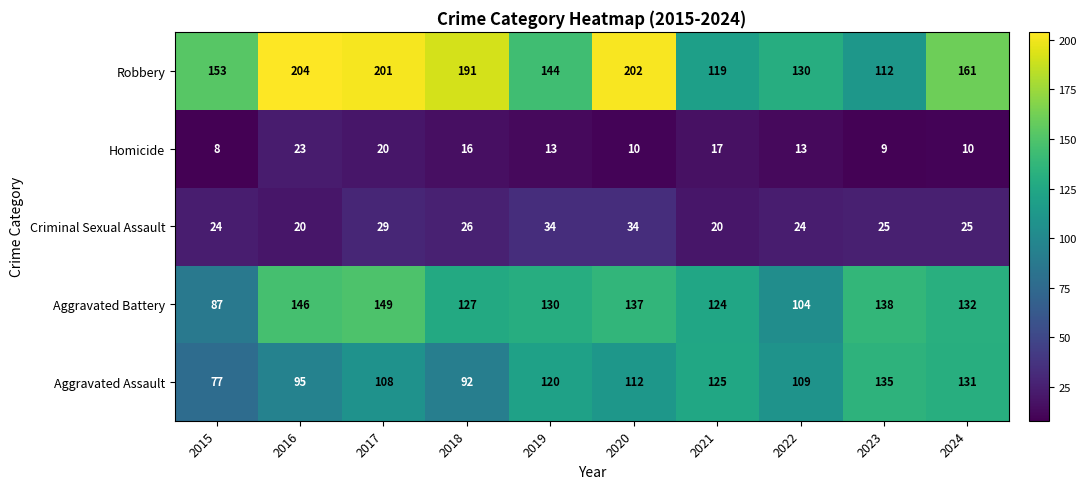

At 2023, list the series in order from largest to smallest.

Aggravated Battery, Aggravated Assault, Robbery, Criminal Sexual Assault, Homicide